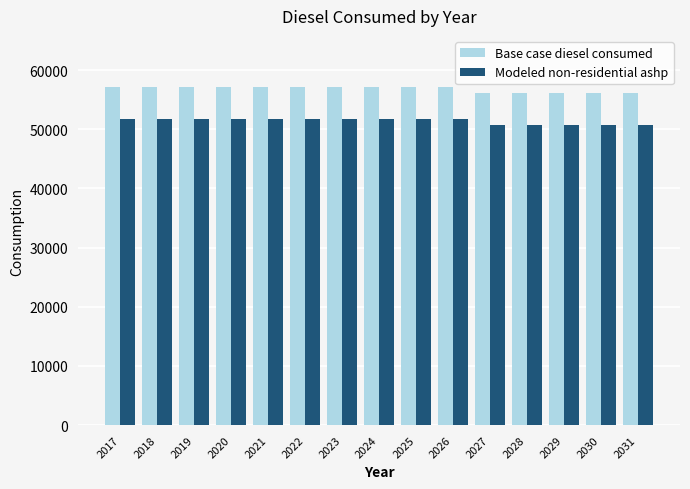

What is the total value across all series at 2030?

106803.8